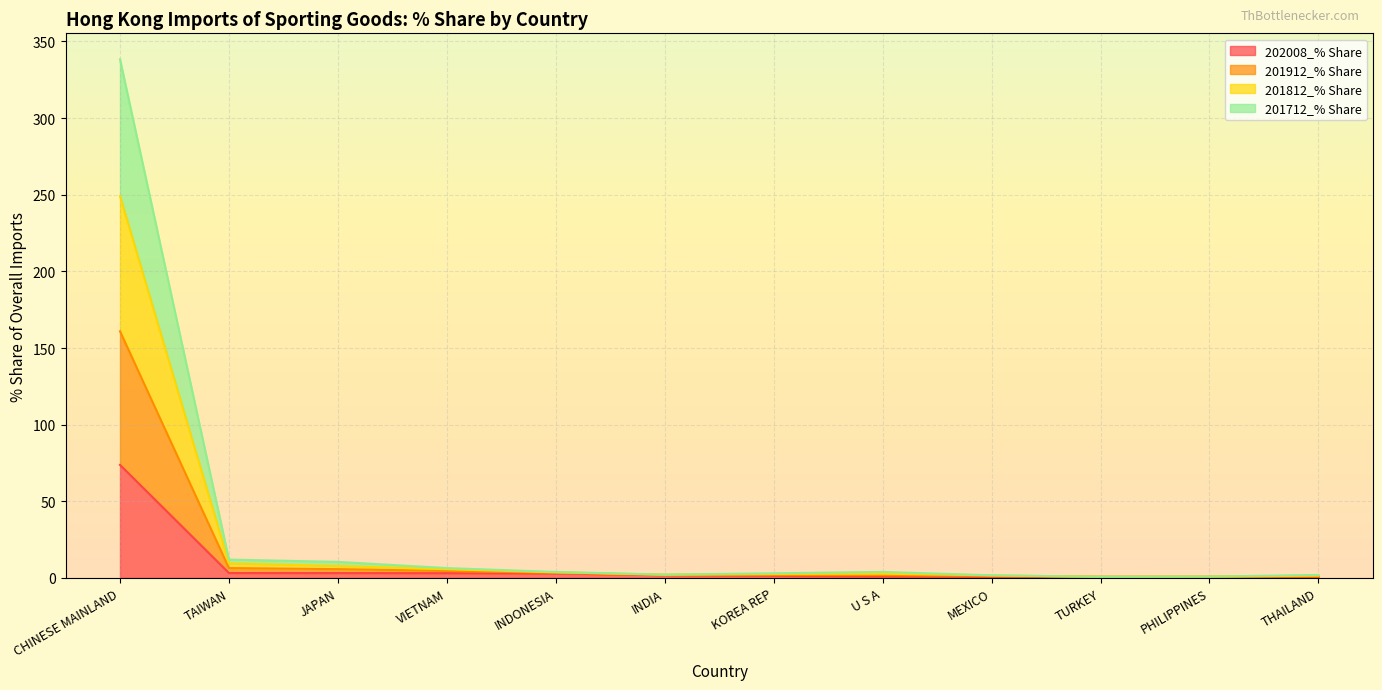

What value does the 201812_% Share series have at TURKEY?

0.7